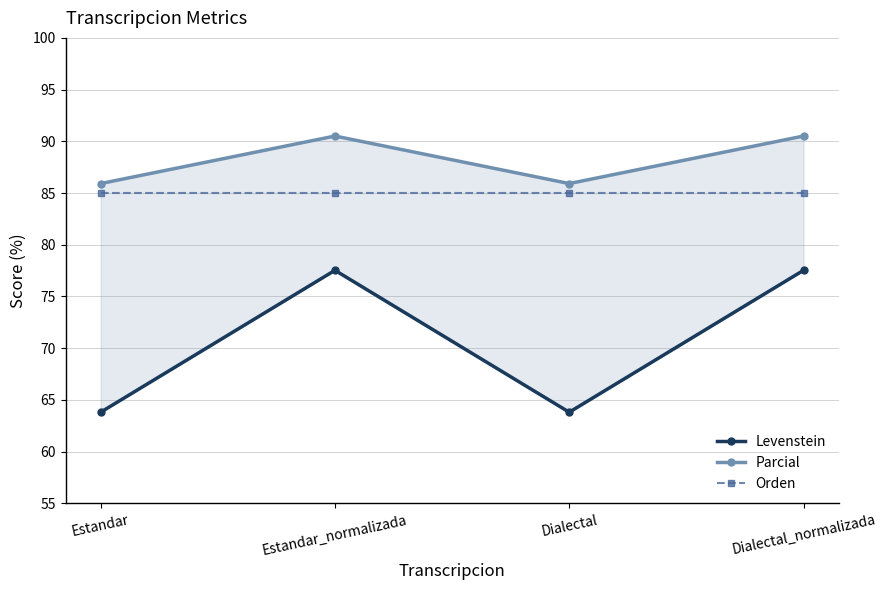

What is the total value across all series at Estandar_normalizada?

253.0